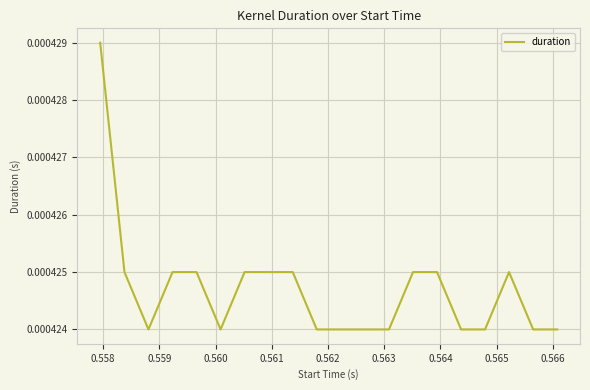

Count the values in the range 0 to 1.

20